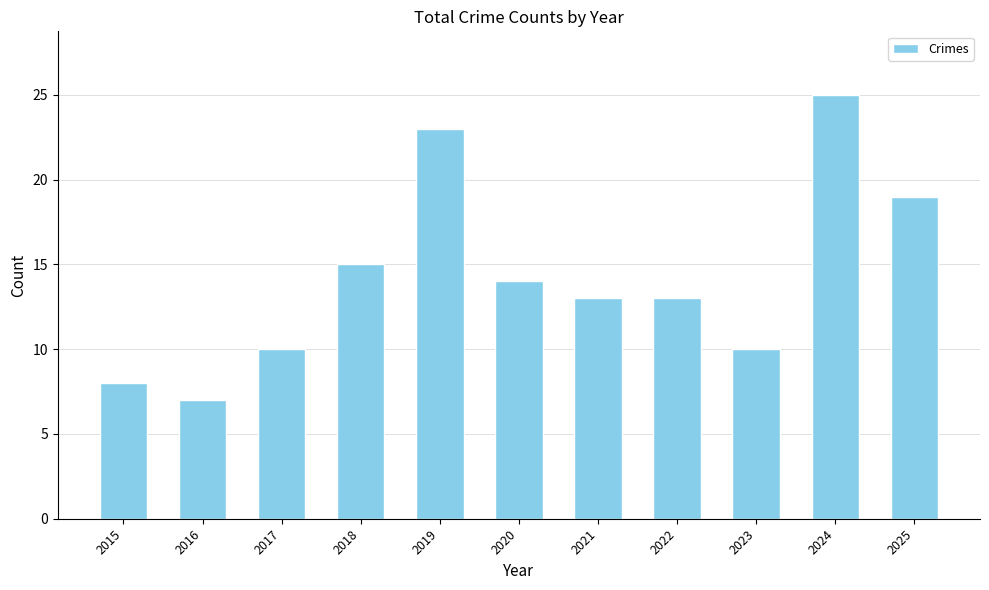

What is the smallest value displayed?

7